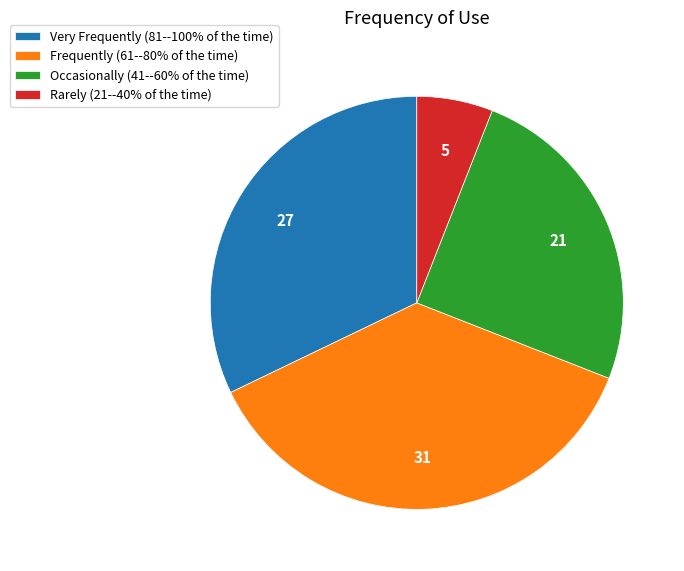

How many slices are in this pie chart?

4